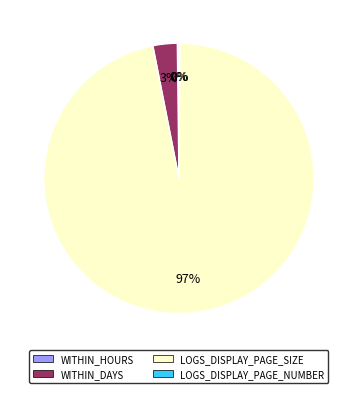

To the nearest percent, what portion does LOGS_DISPLAY_PAGE_SIZE represent?

97%